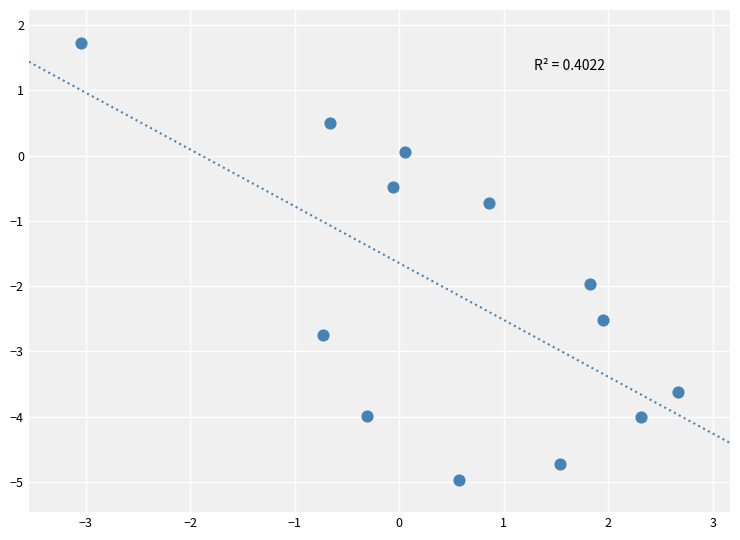

What is the range of Y values (max minus min)?

6.7